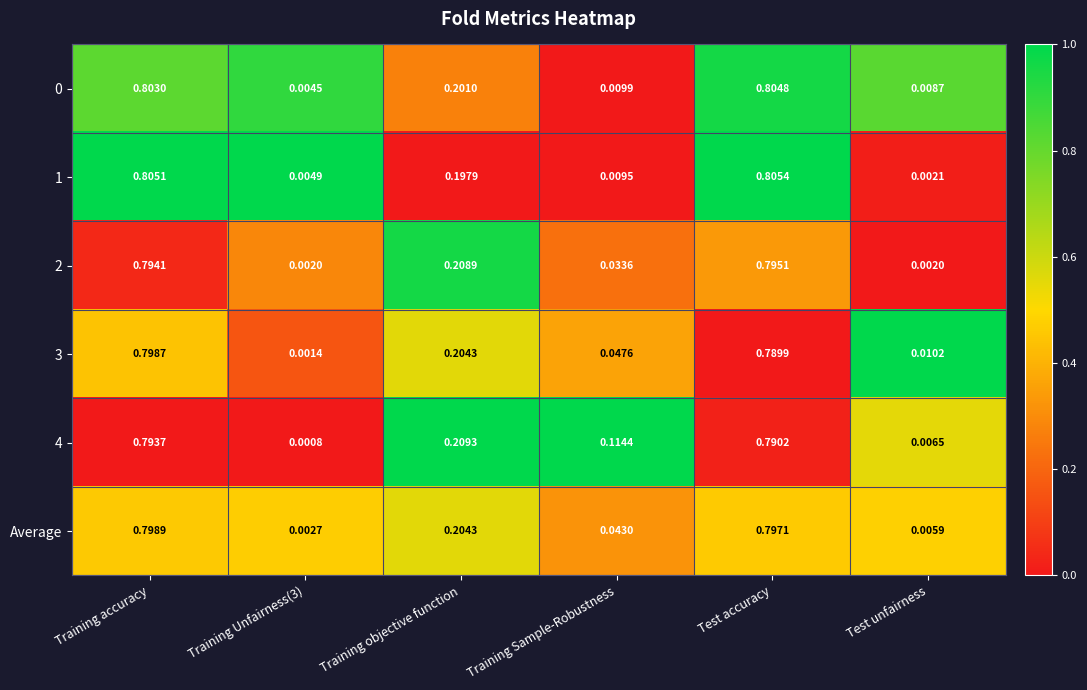

Between Training Unfairness(3) and Test accuracy, which series saw the biggest shift?

1